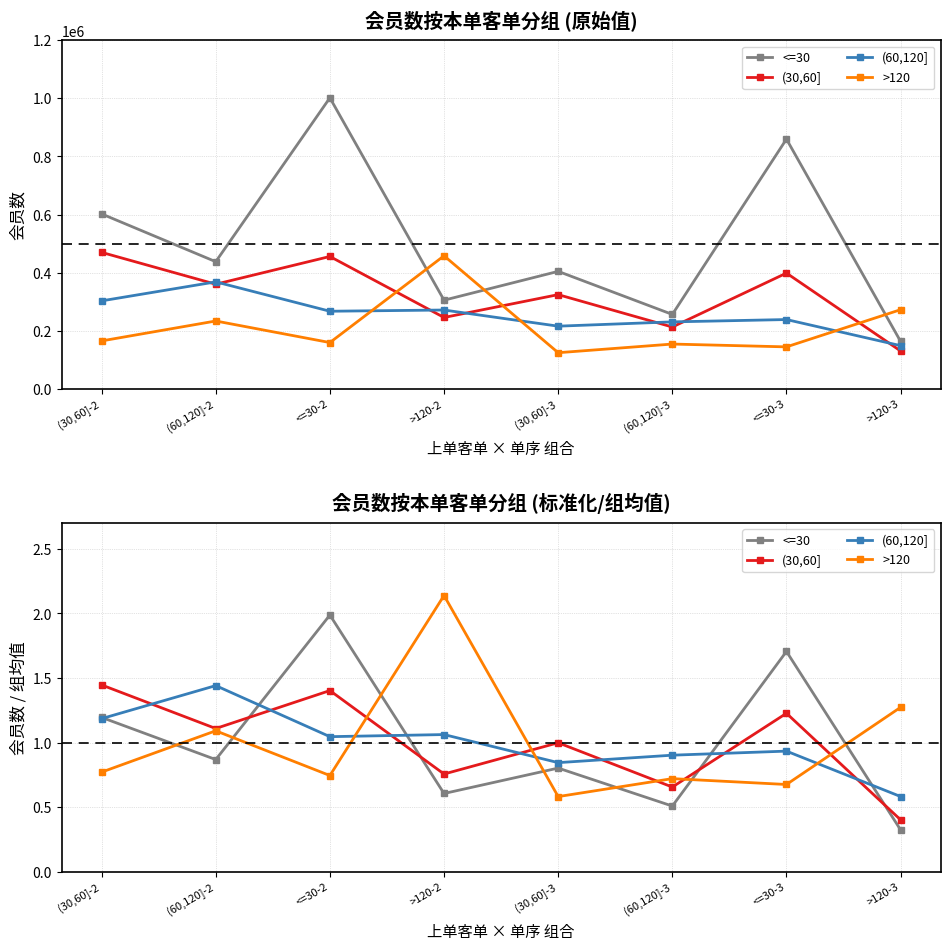

Between <=30-2 and >120-2, which is larger?

<=30-2